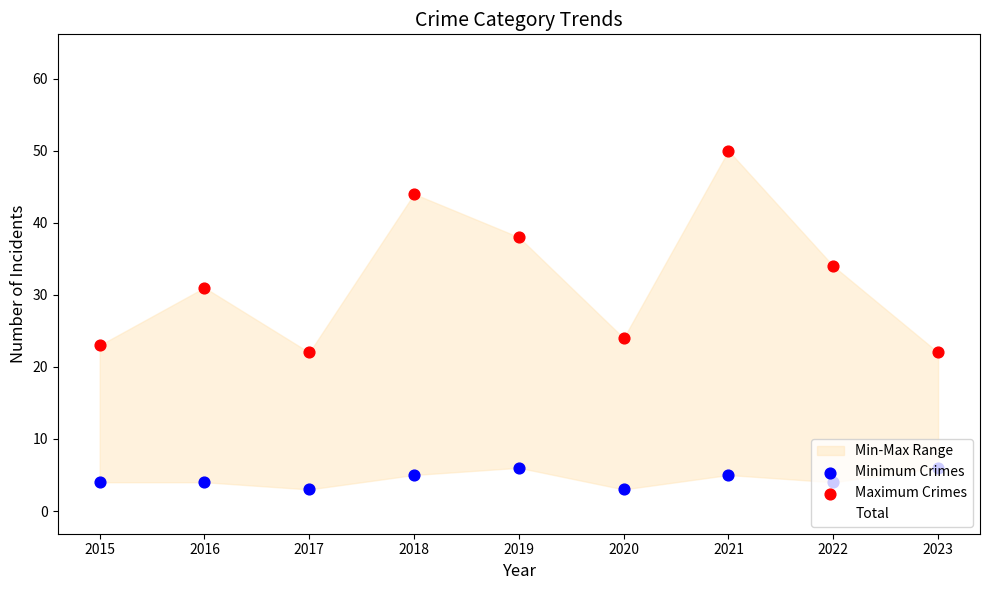

The value of Total at 2018 is 19. True or false?

False